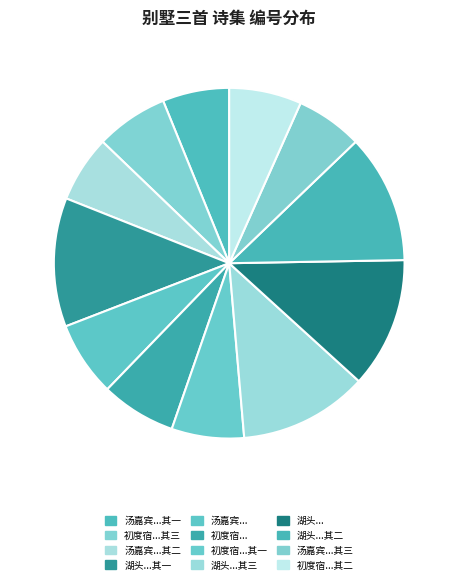

Is there any slice that represents more than half of the pie?

No